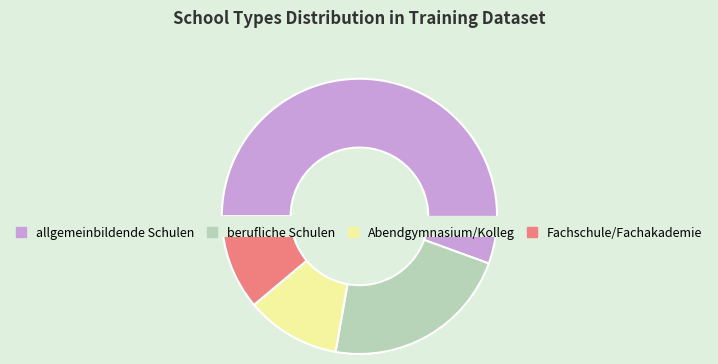

Is there a majority slice in this chart?

Yes